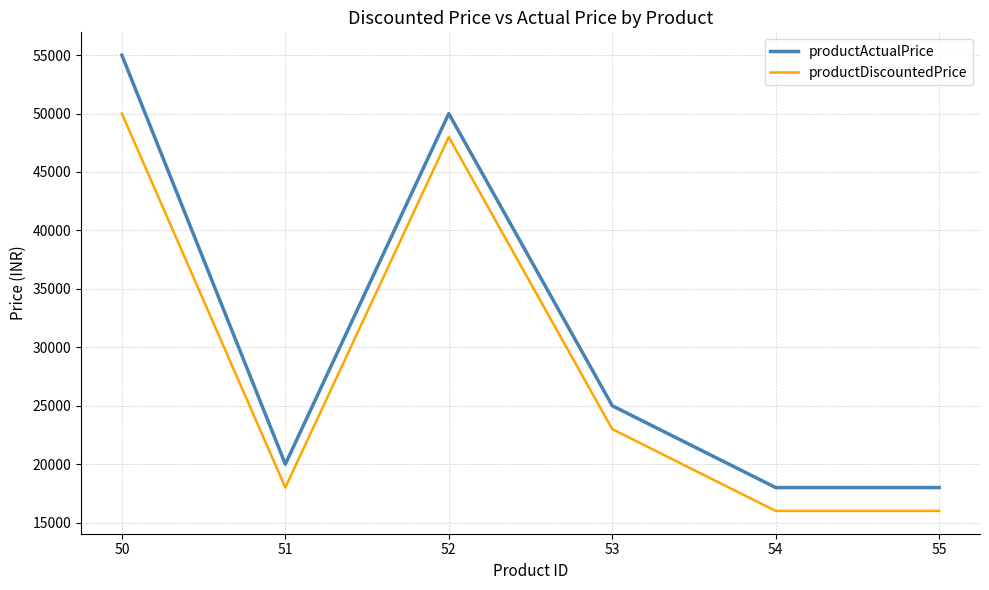

What is the total value across all series at 54?

33998